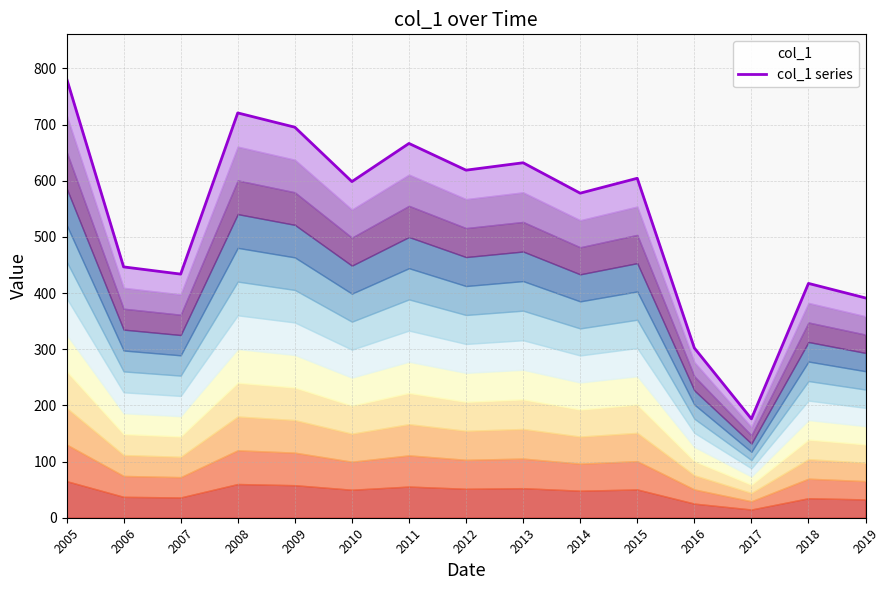

What is the difference between the values at 2010 and 2014?

20.6